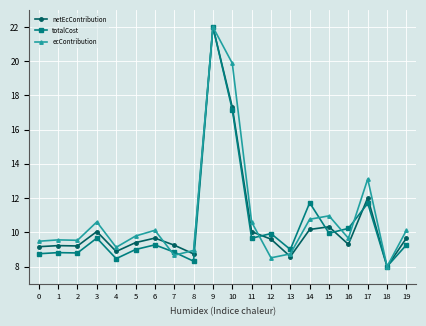

Where is netEcContribution nearest to the value 15?

10